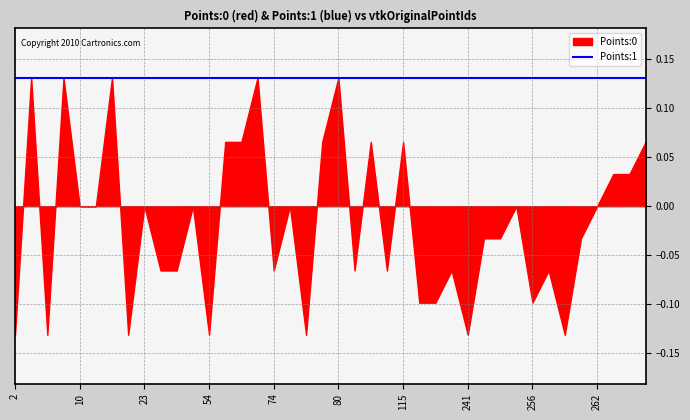

True or false: Points:1 and Points:0 cross at least once.

False